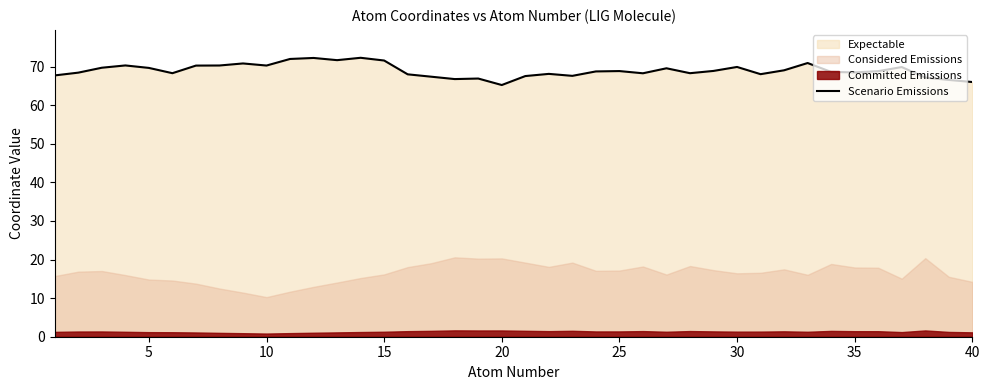

What is the sum of all values?

2759.7